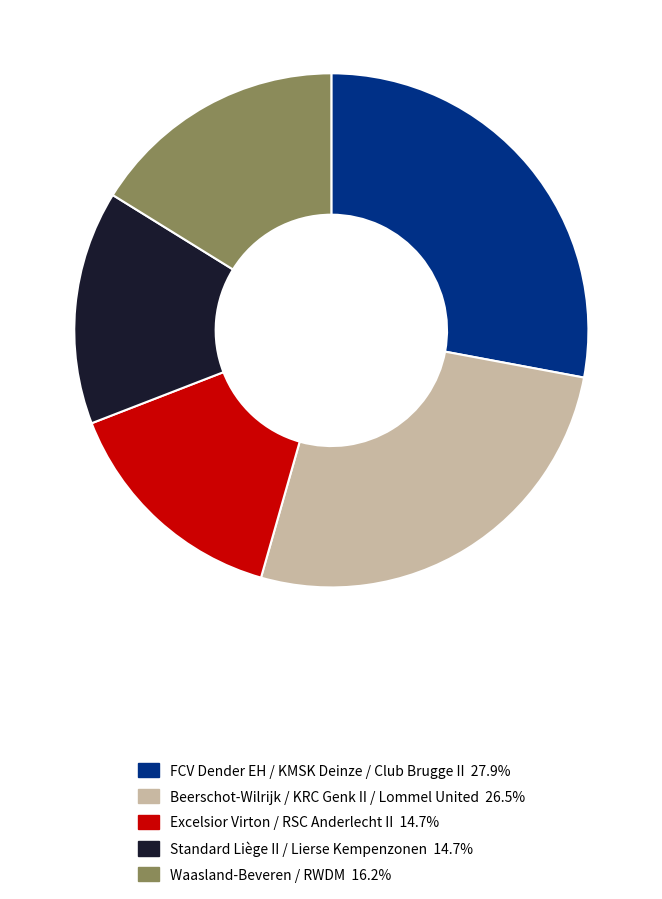

Is there a majority slice in this chart?

No